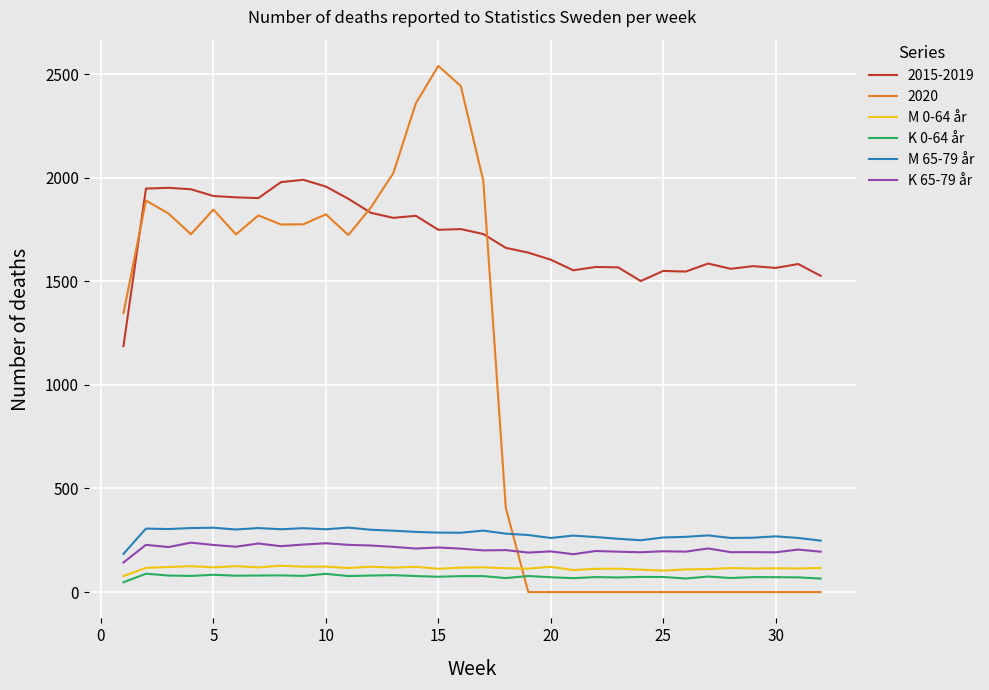

Which series has the widest spread of values?

2020